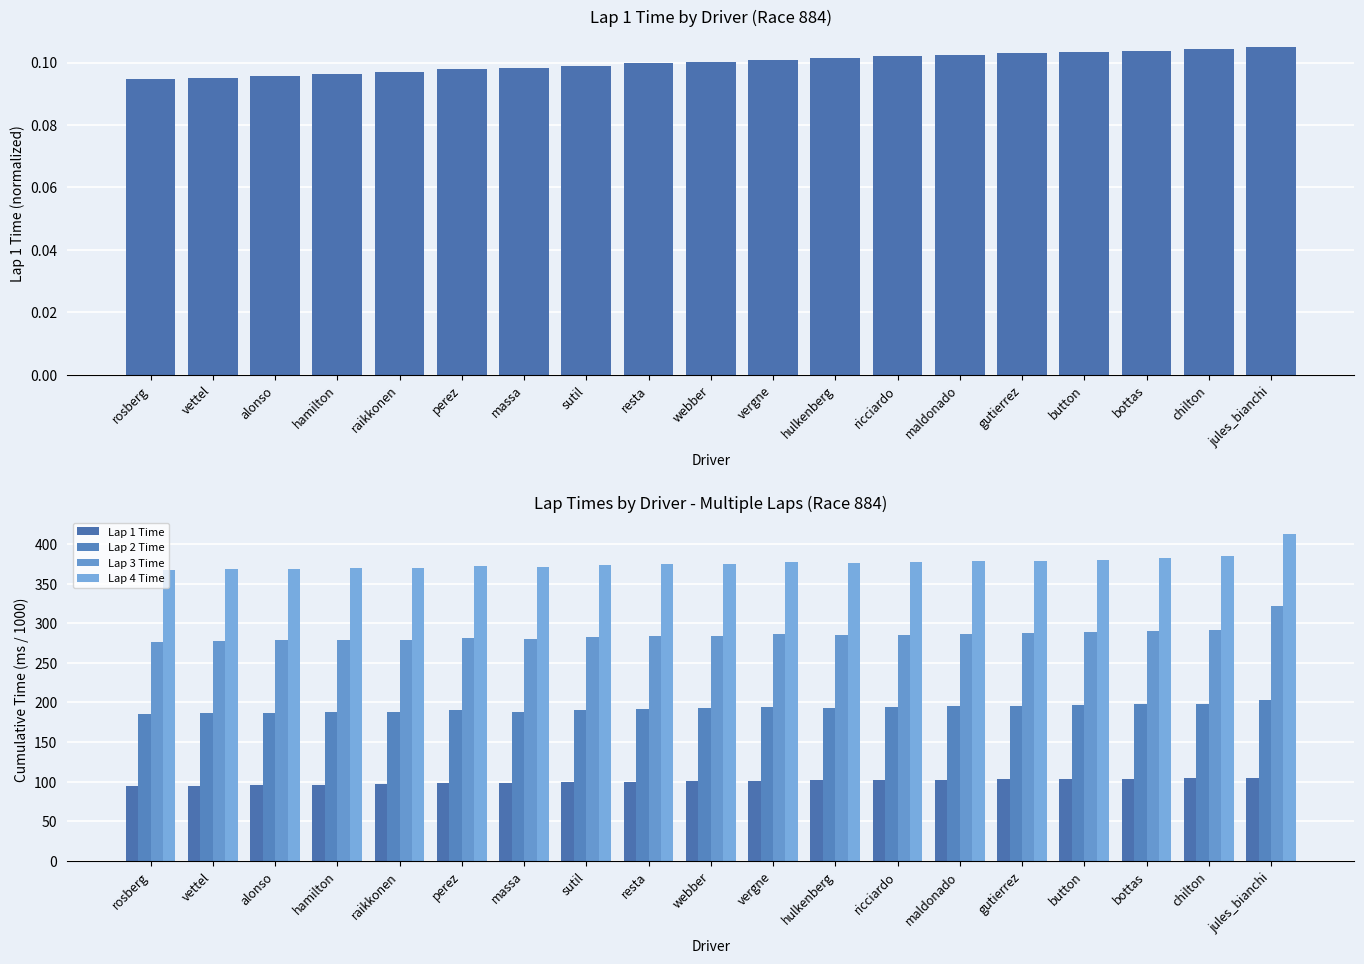

What is the sum of the Lap 1 Time values at rosberg and chilton?

199.0